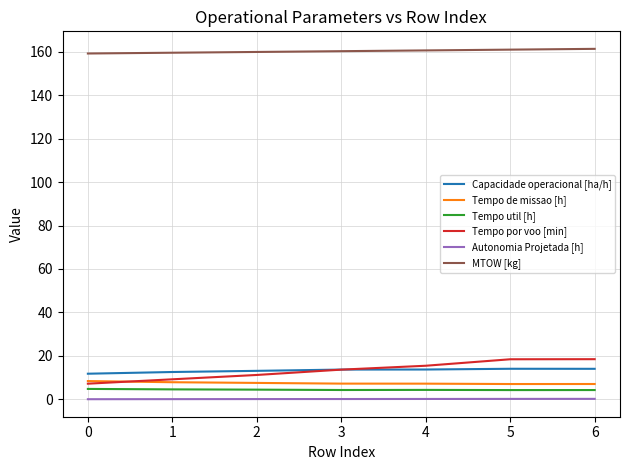

Is the value of Tempo util [h] at 0 greater than the value of MTOW [kg] at 6?

No